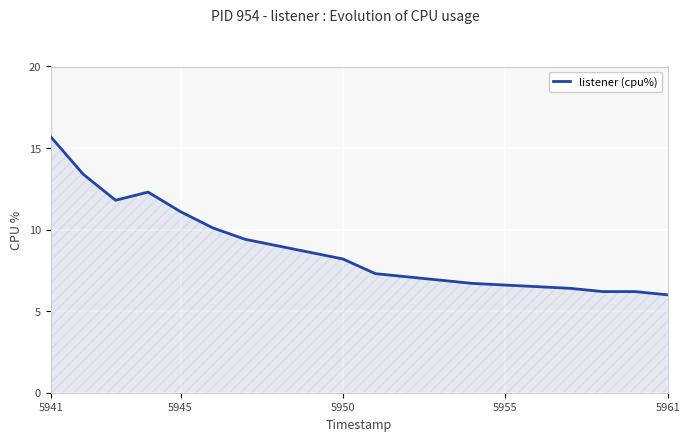

How many distinct data groups are displayed?

1